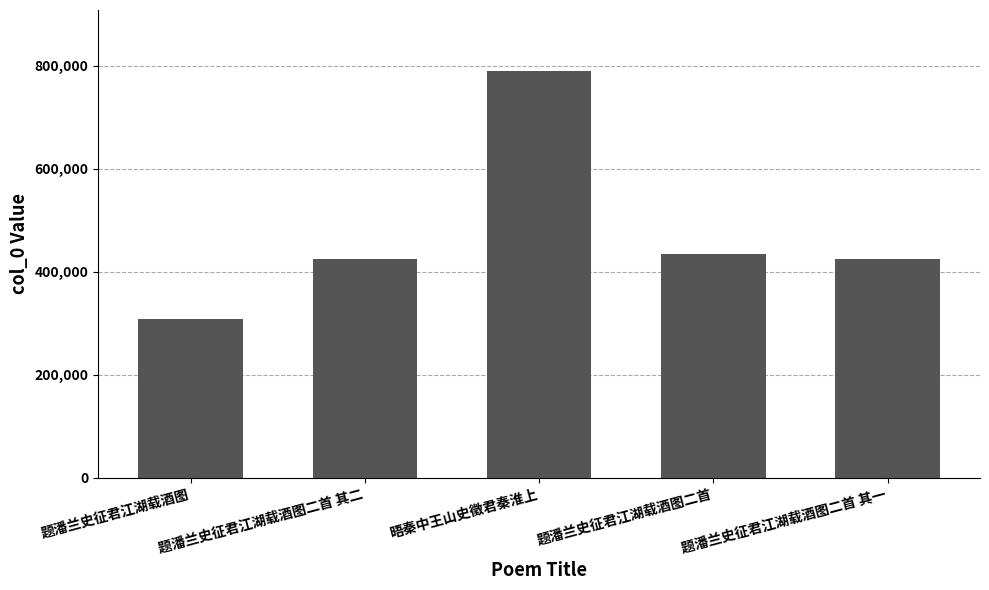

Are the bars grouped side by side (vs. stacked)?

No